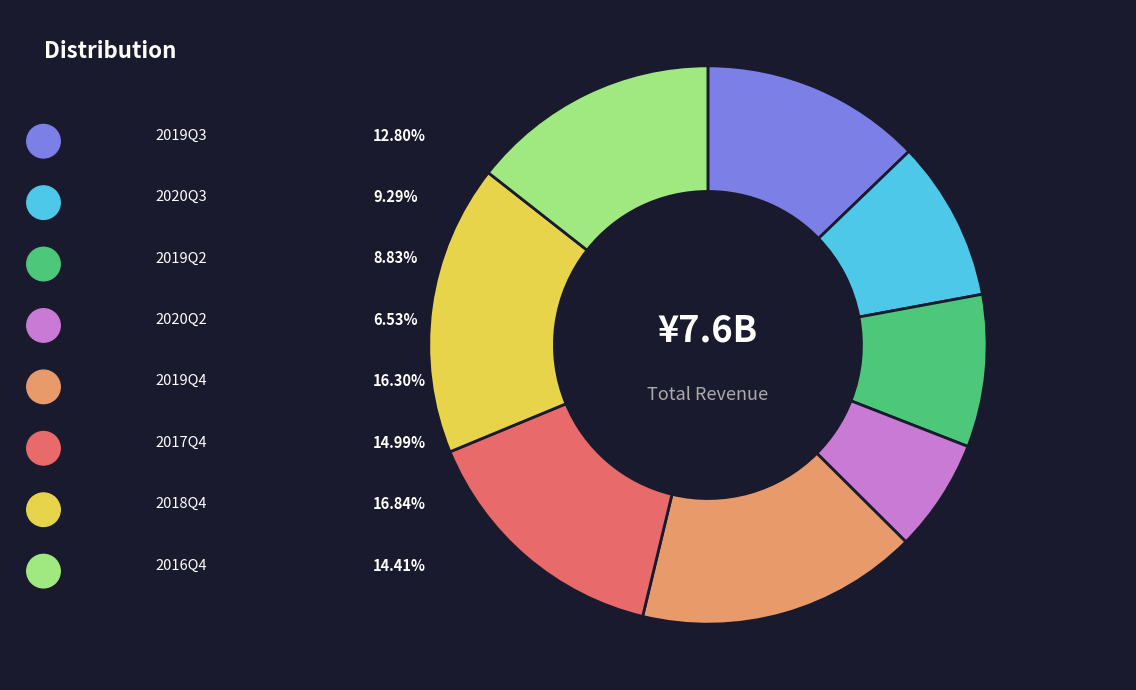

To the nearest percent, what portion does 2017Q4 represent?

15%